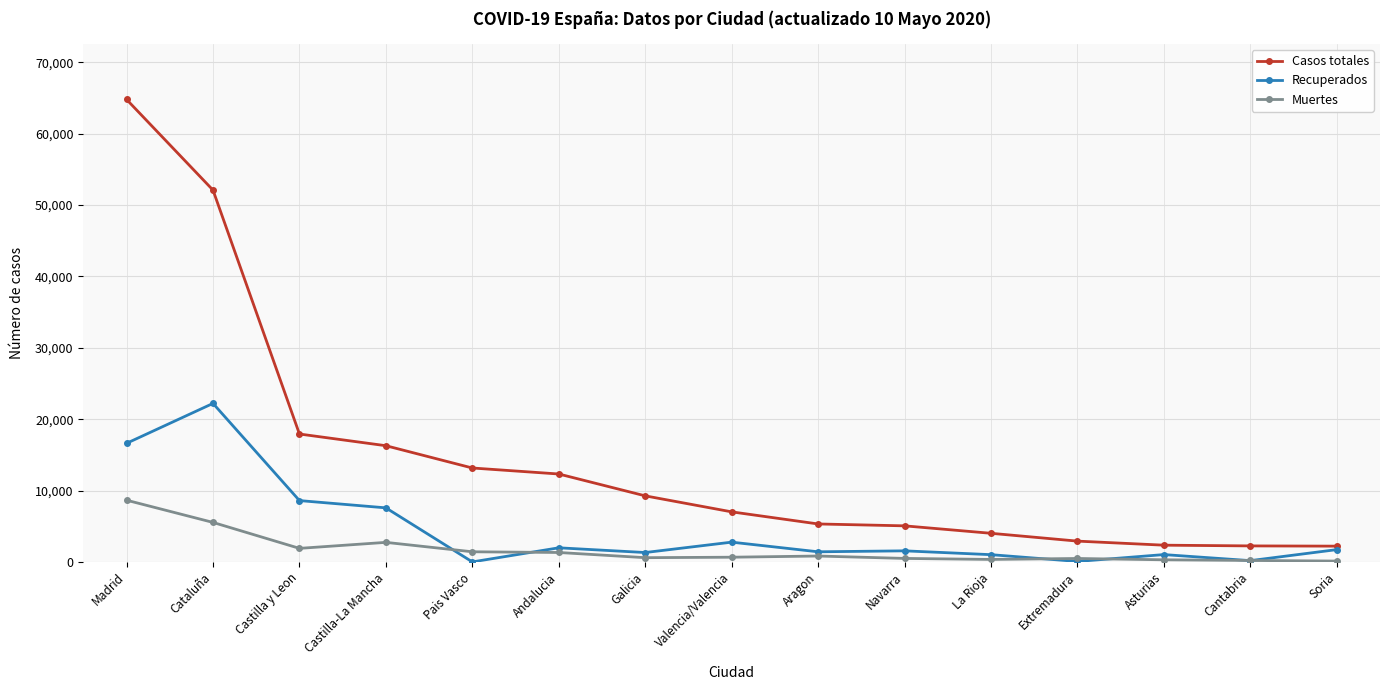

Which series has the widest spread of values?

Casos totales